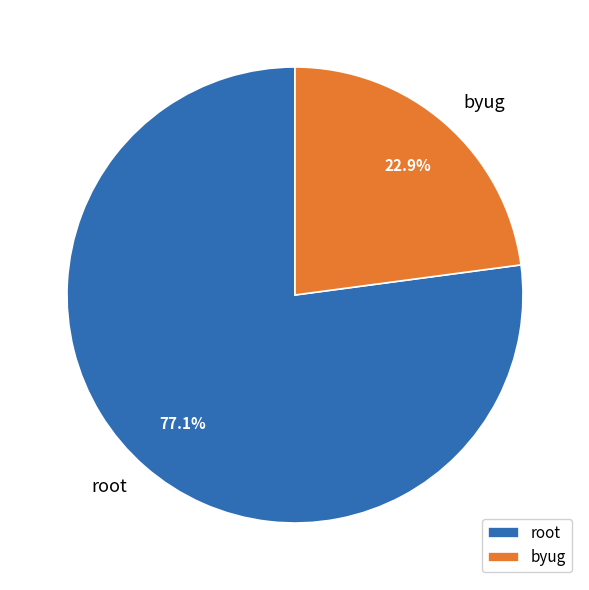

True or false: root accounts for 77% of the total.

True